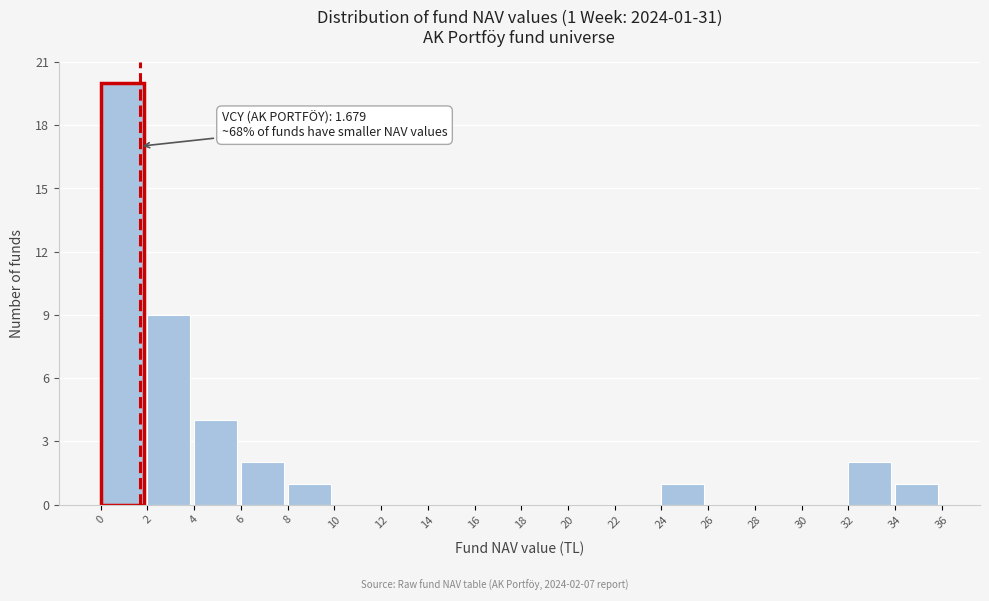

Which range on the x-axis has the tallest bar?

0 to 2